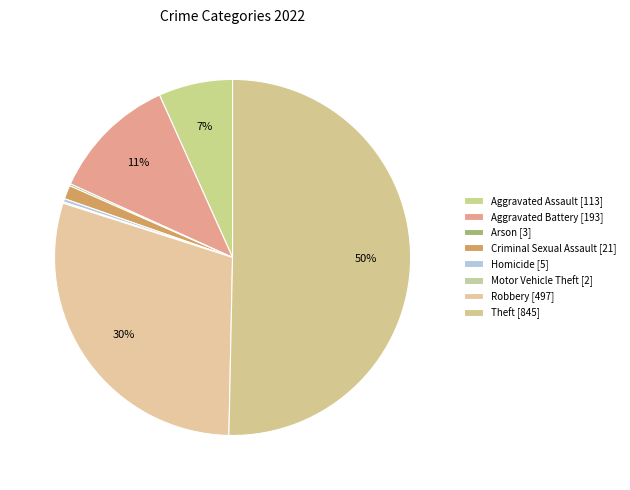

Between Arson and Criminal Sexual Assault, which is larger?

Criminal Sexual Assault